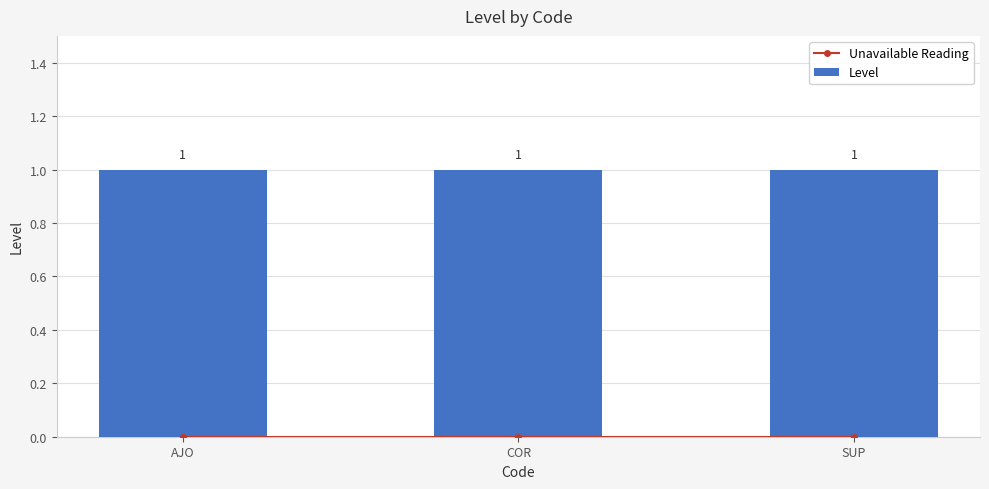

Between COR and SUP, which series saw the biggest shift?

Unavailable Reading